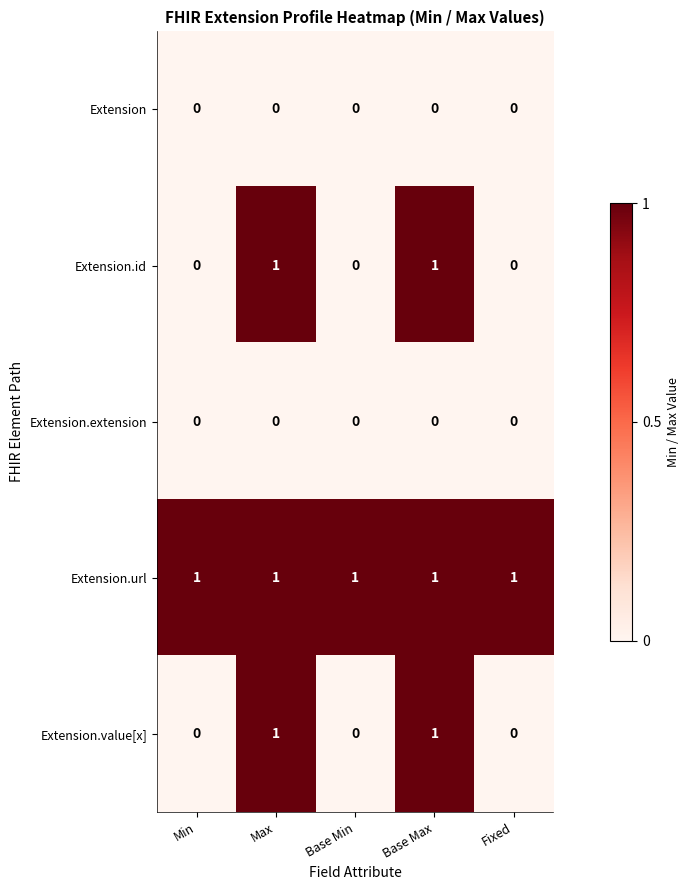

Is it true that Extension.value[x] equals -1 at Min?

False